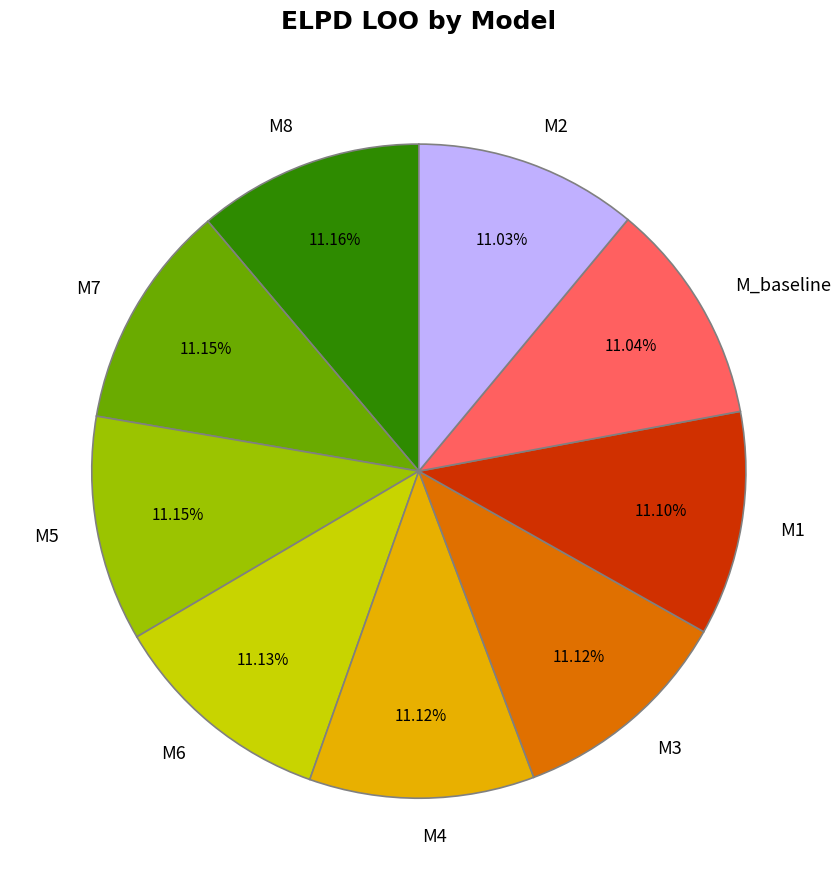

Is there any slice that represents more than half of the pie?

No